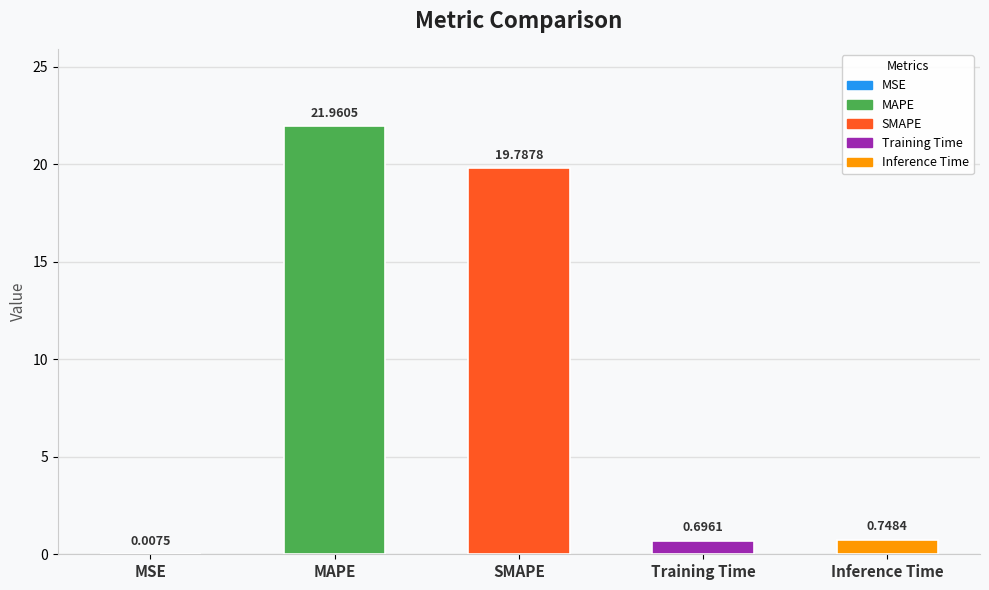

Approximately how many times larger is the value at MAPE compared to SMAPE?

1.1